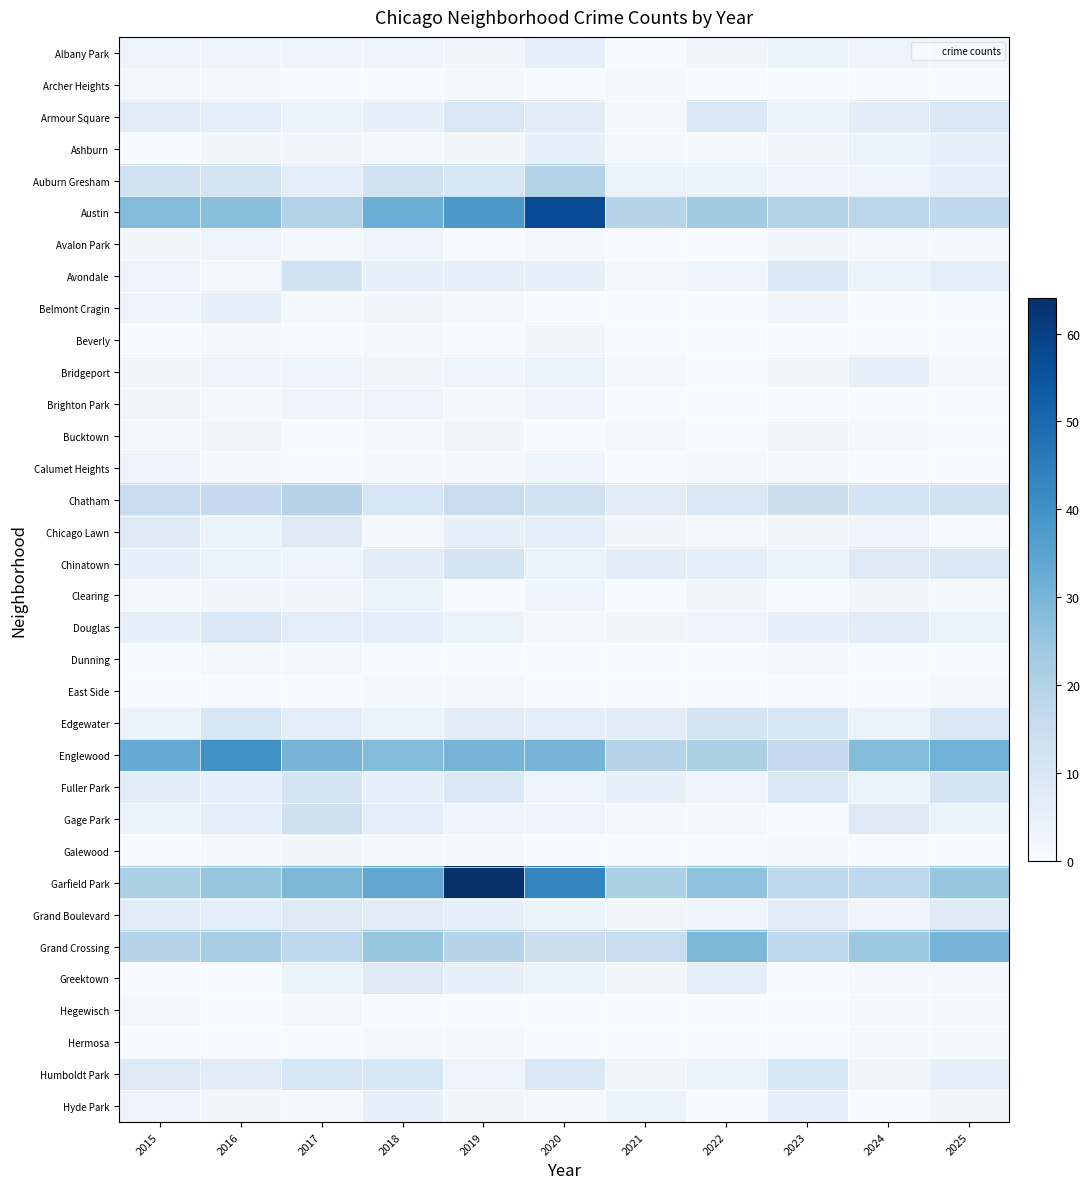

Which category has the lowest value across all series?

2021